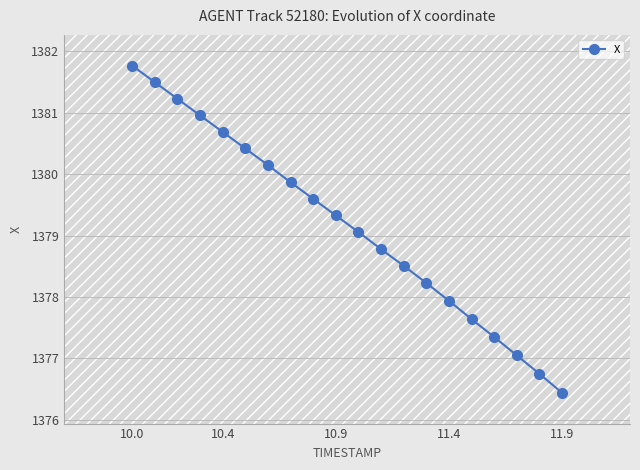

Does the chart have visible grid lines?

Yes